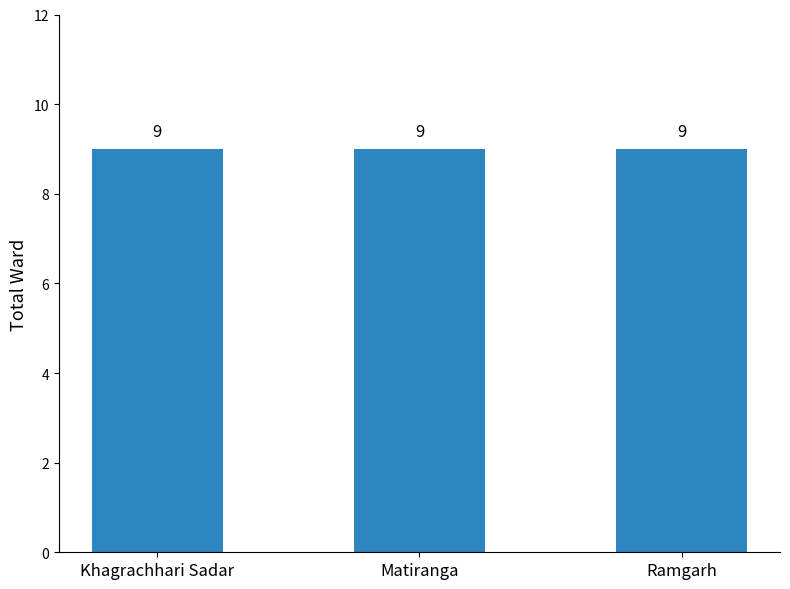

At which label does Total holding reach its peak?

Khagrachhari Sadar